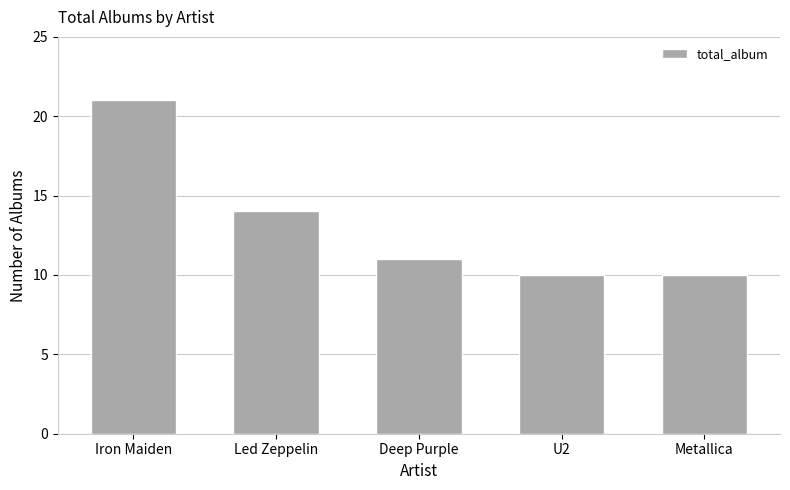

True or false: the data shows 10 at U2.

True